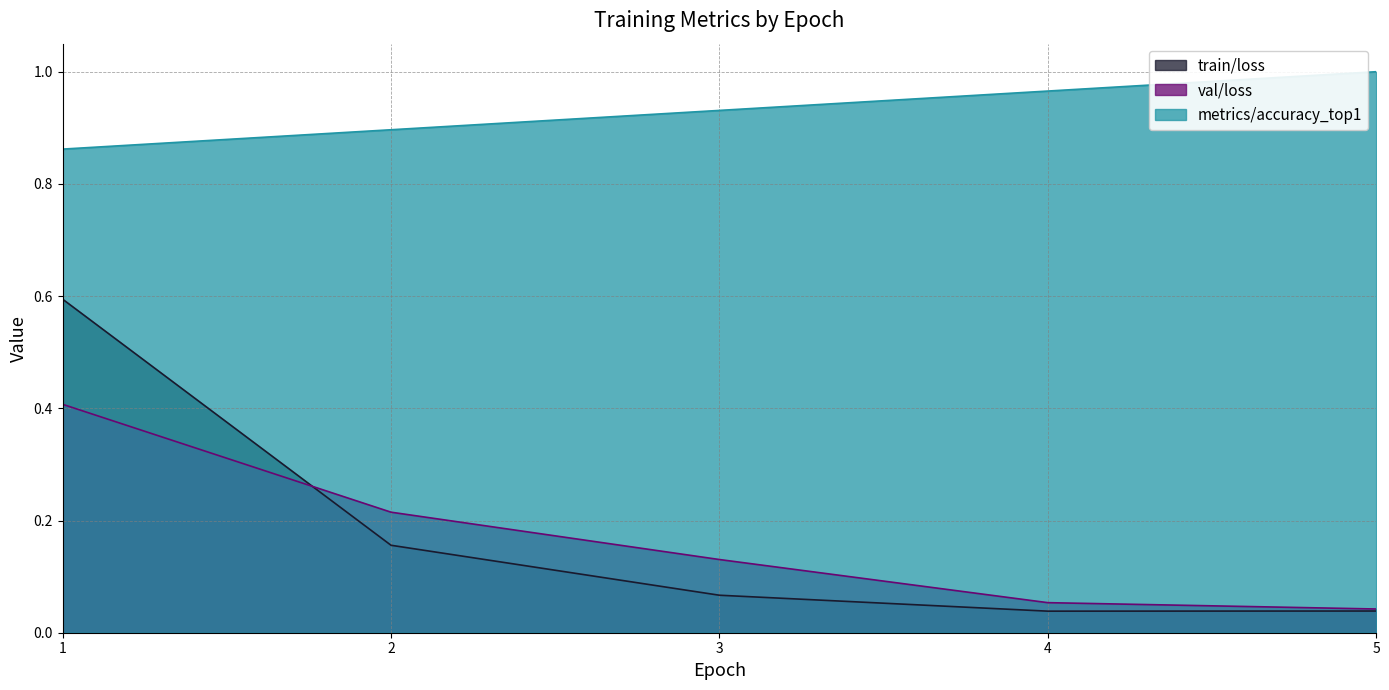

What is the difference between the highest and lowest values at 3?

0.9